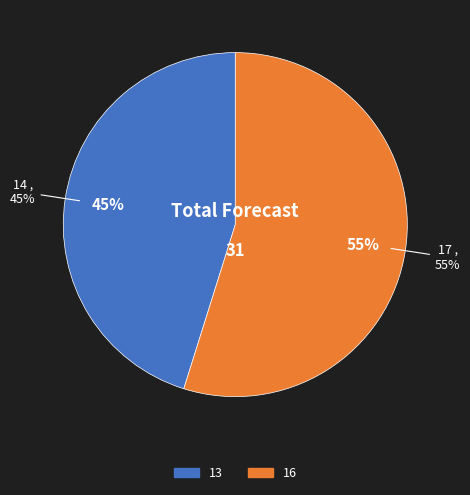

Is there a majority slice in this chart?

Yes